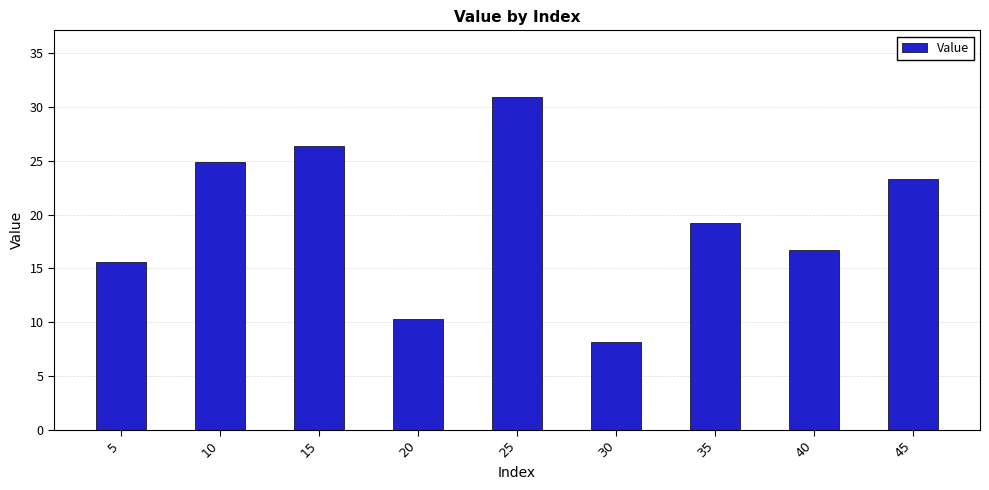

How many values exceed 19?

5